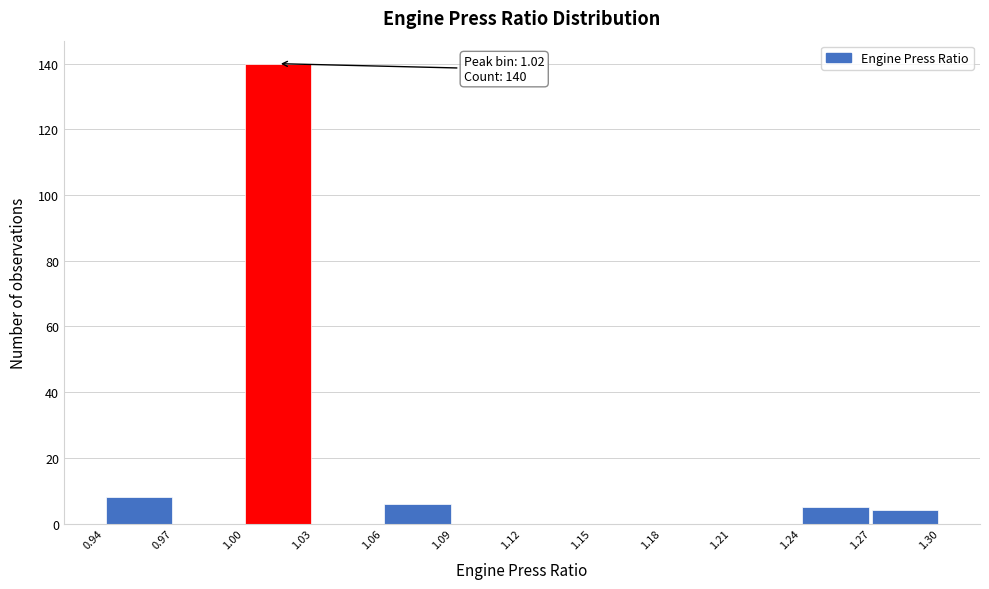

Which range on the x-axis has the tallest bar?

1.00 to 1.03